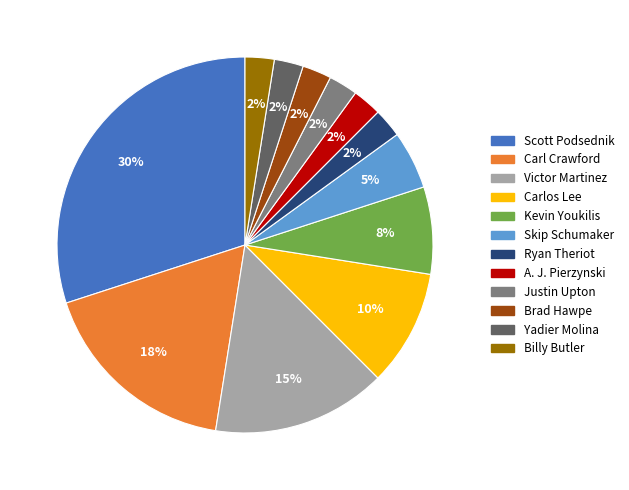

To the nearest percent, what is the difference between the Carlos Lee and Scott Podsednik slice percentages?

20%